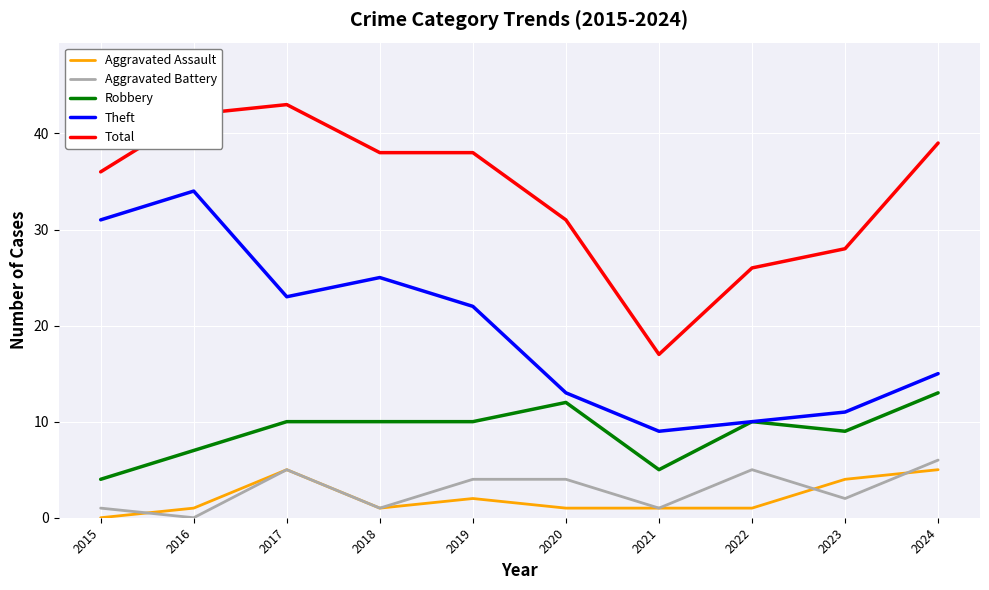

Reading left to right, what are all the values shown in this chart?

Aggravated Assault: 2015=0	2016=1	2017=5	2018=1	2019=2	2020=1	2021=1	2022=1	2023=4	2024=5
Aggravated Battery: 2015=1	2016=0	2017=5	2018=1	2019=4	2020=4	2021=1	2022=5	2023=2	2024=6
Robbery: 2015=4	2016=7	2017=10	2018=10	2019=10	2020=12	2021=5	2022=10	2023=9	2024=13
Theft: 2015=31	2016=34	2017=23	2018=25	2019=22	2020=13	2021=9	2022=10	2023=11	2024=15
Total: 2015=36	2016=42	2017=43	2018=38	2019=38	2020=31	2021=17	2022=26	2023=28	2024=39